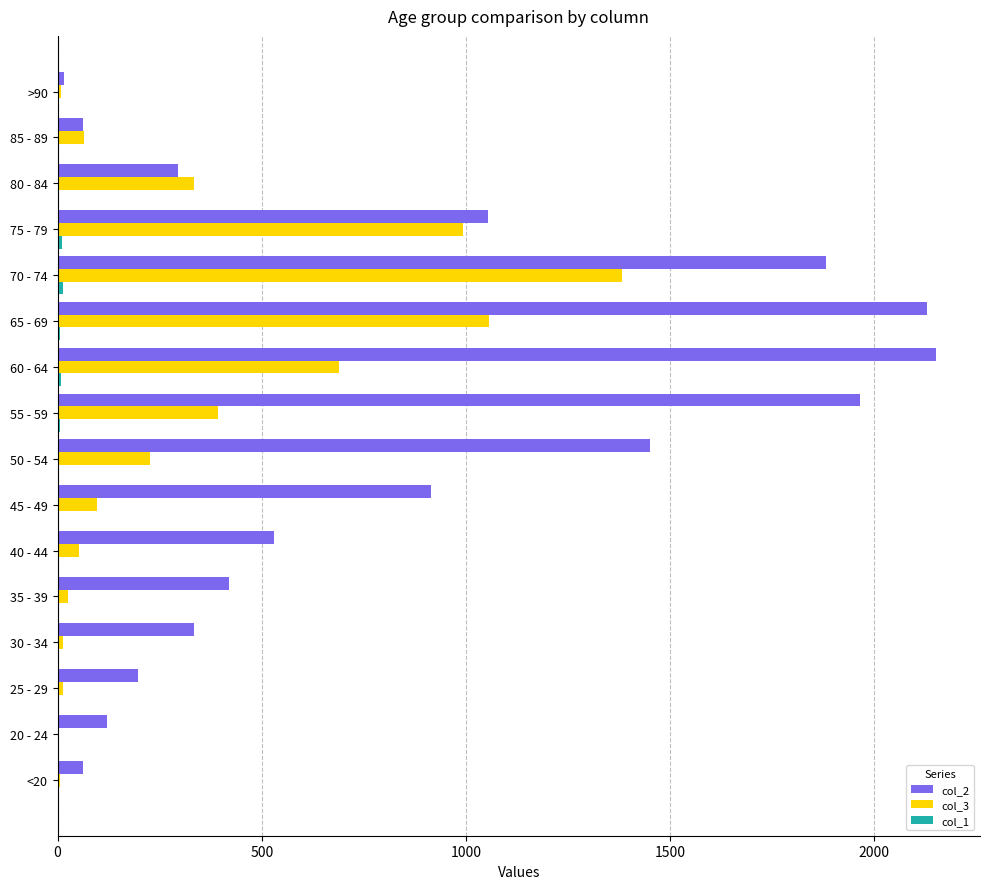

At which category is the sum across all series the highest?

70 - 74